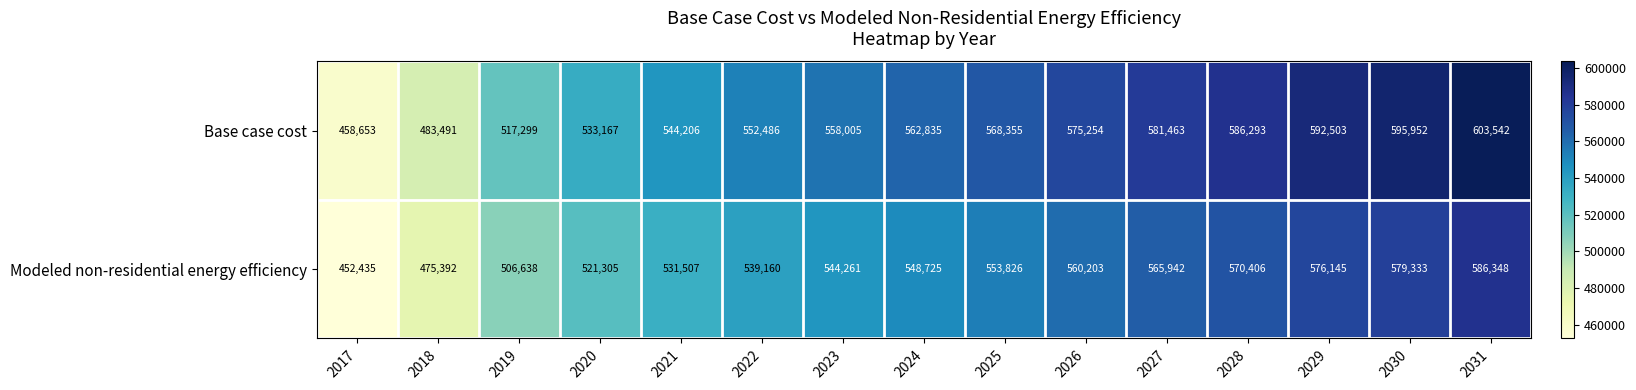

Reading left to right, extract all data points from this chart.

Base case cost: 458653	483491	517299	533167	544206	552486	558005	562835	568355	575254	581463	586293	592503	595952	603542
Modeled non-residential energy efficiency: 452435	475392	506638	521305	531507	539160	544261	548725	553826	560203	565942	570406	576145	579333	586348